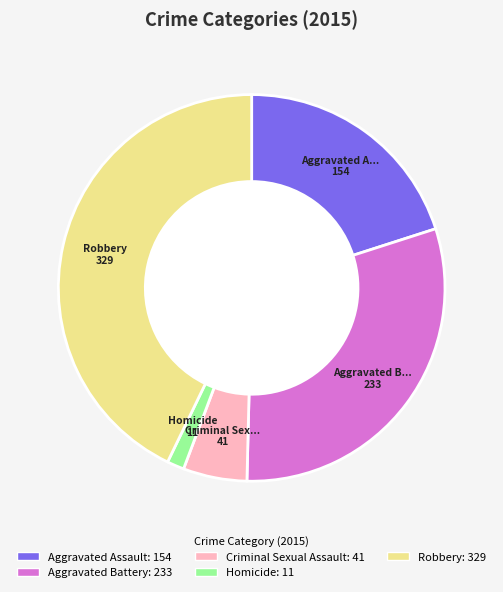

Is it true that Aggravated Assault is 20% of the pie?

True